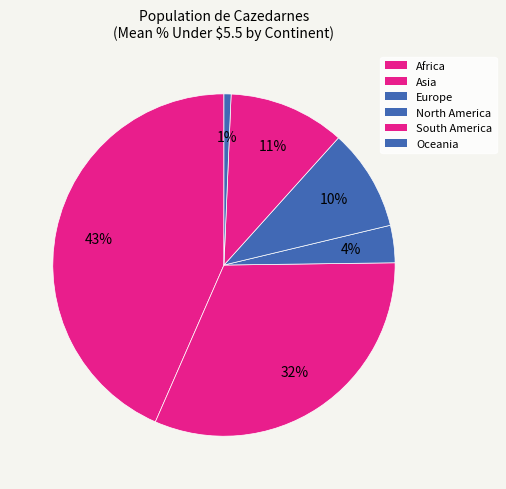

How many segments does this pie chart have?

6